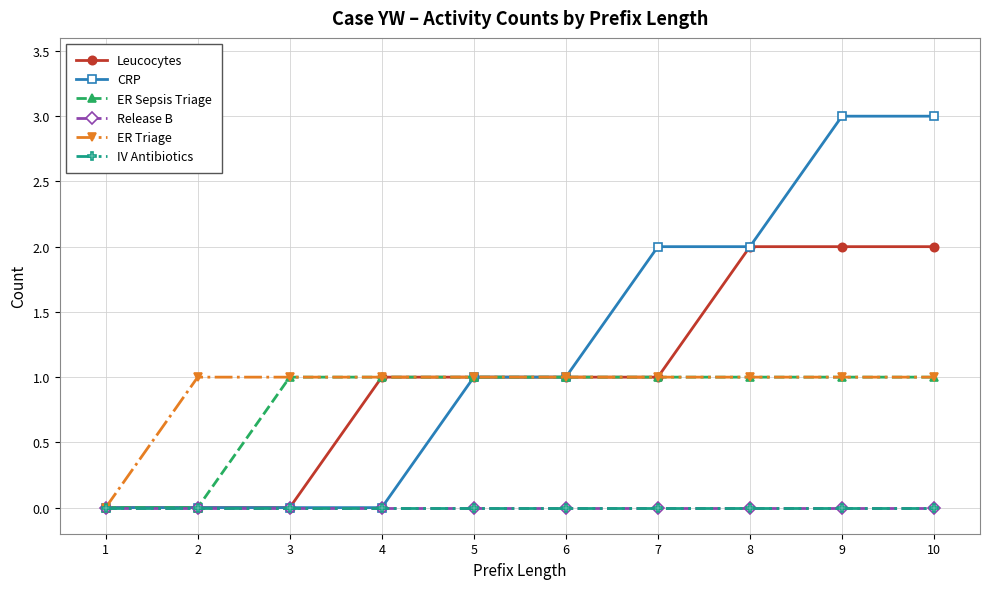

Reading left to right, transcribe all the data shown in this chart.

Leucocytes: 1=0	2=0	3=0	4=1	5=1	6=1	7=1	8=2	9=2	10=2
CRP: 1=0	2=0	3=0	4=0	5=1	6=1	7=2	8=2	9=3	10=3
ER Sepsis Triage: 1=0	2=0	3=1	4=1	5=1	6=1	7=1	8=1	9=1	10=1
Release B: 1=0	2=0	3=0	4=0	5=0	6=0	7=0	8=0	9=0	10=0
ER Triage: 1=0	2=1	3=1	4=1	5=1	6=1	7=1	8=1	9=1	10=1
IV Antibiotics: 1=0	2=0	3=0	4=0	5=0	6=0	7=0	8=0	9=0	10=0